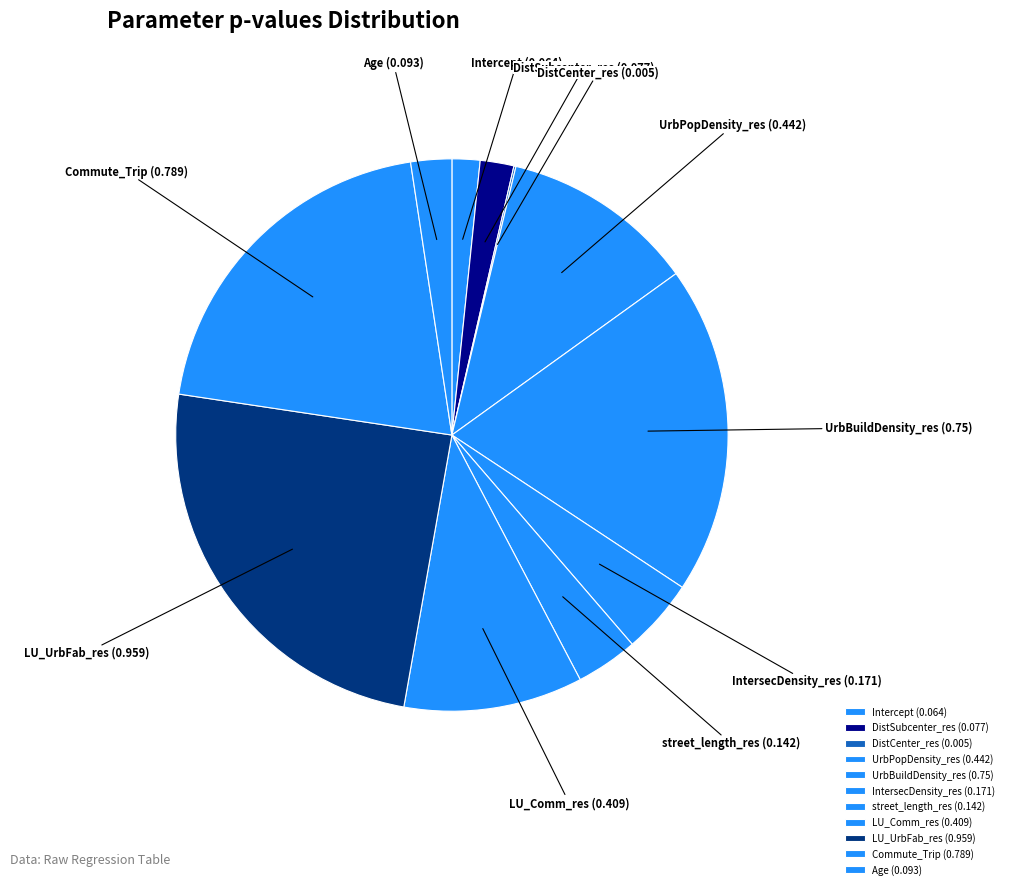

Is there any slice that represents more than half of the pie?

No